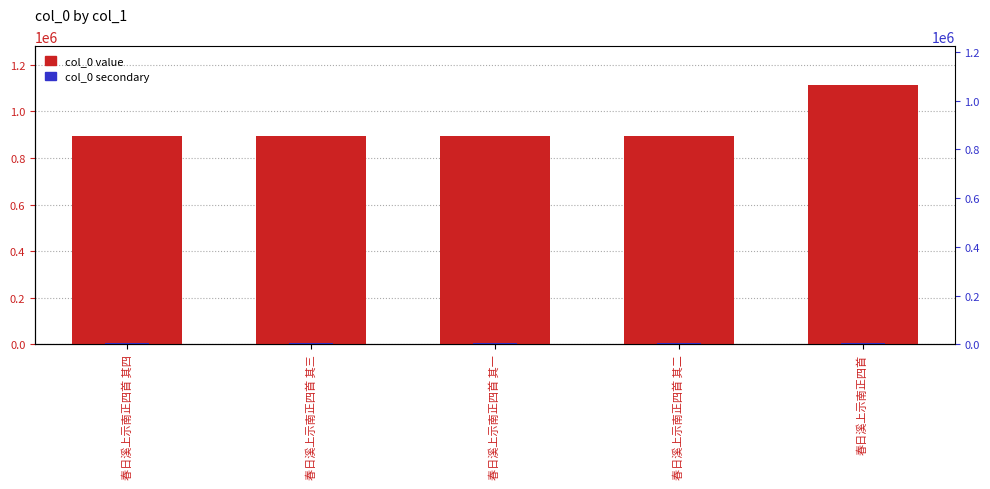

Rank the categories by col_0 secondary value from highest to lowest.

春日溪上示南正四首, 春日溪上示南正四首 其一, 春日溪上示南正四首 其二, 春日溪上示南正四首 其三, 春日溪上示南正四首 其四